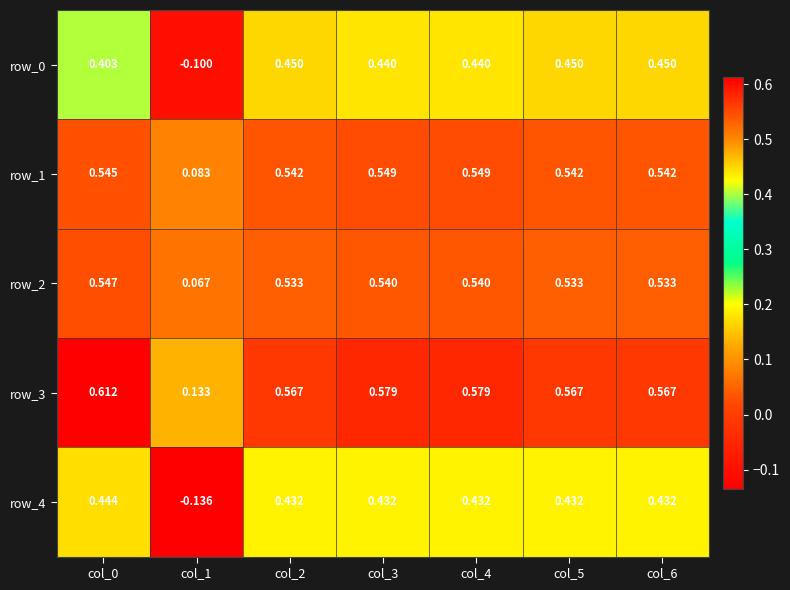

Is the value of row_1 at col_4 greater than the value of row_2 at col_2?

Yes